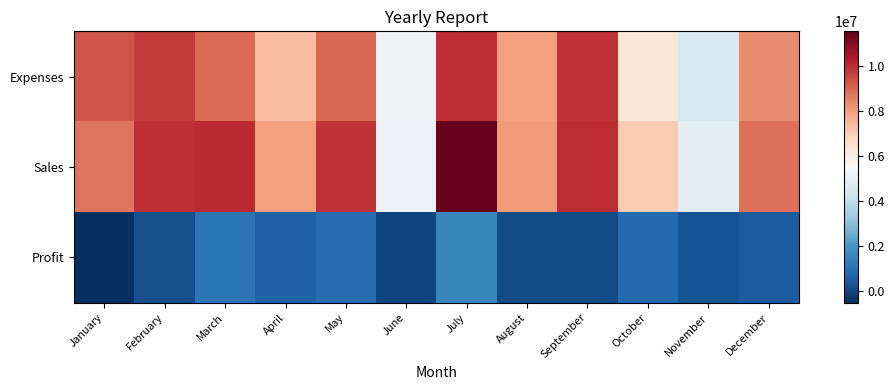

Which has a higher value, May or March?

May